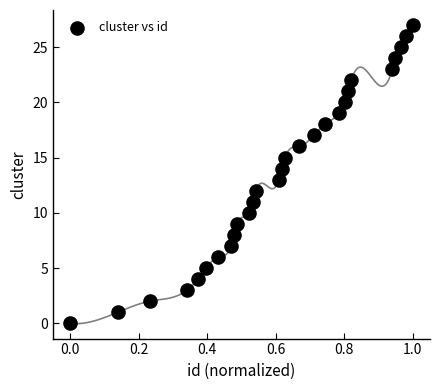

What is the range of Y values (max minus min)?

27